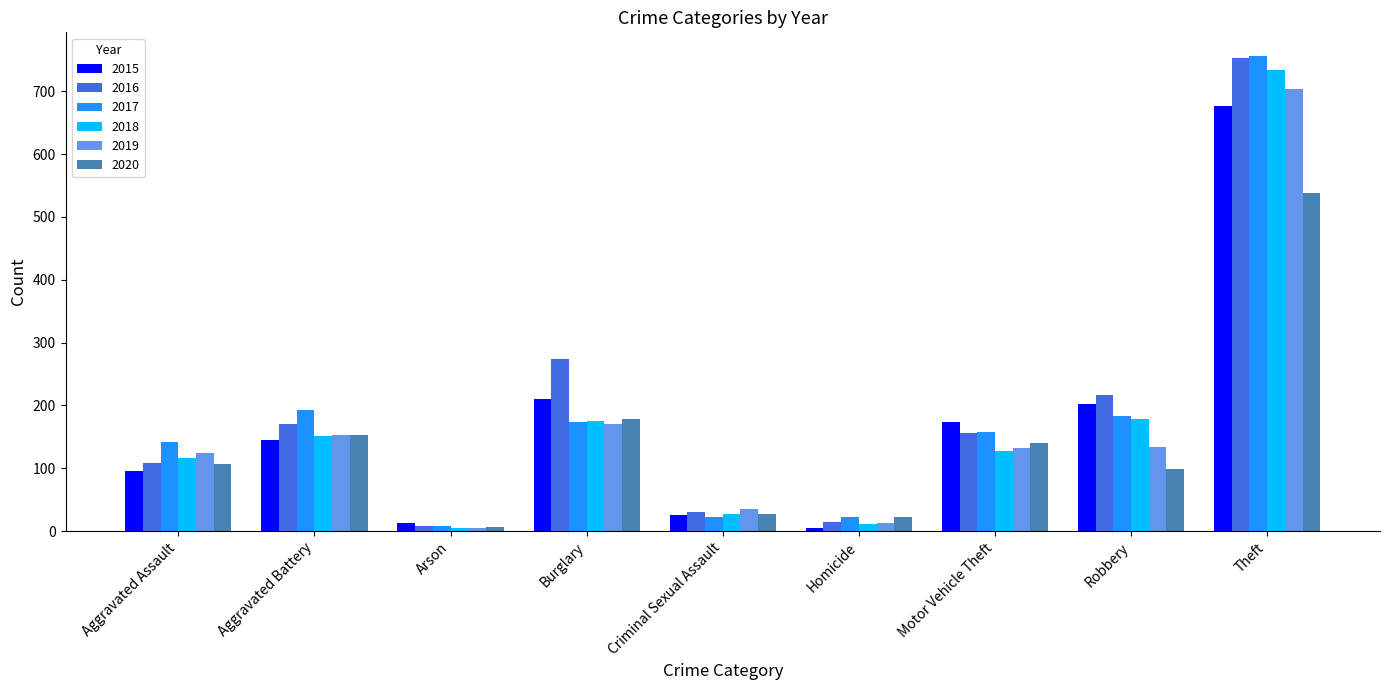

What is the difference between the 2019 values at Robbery and Aggravated Battery?

19